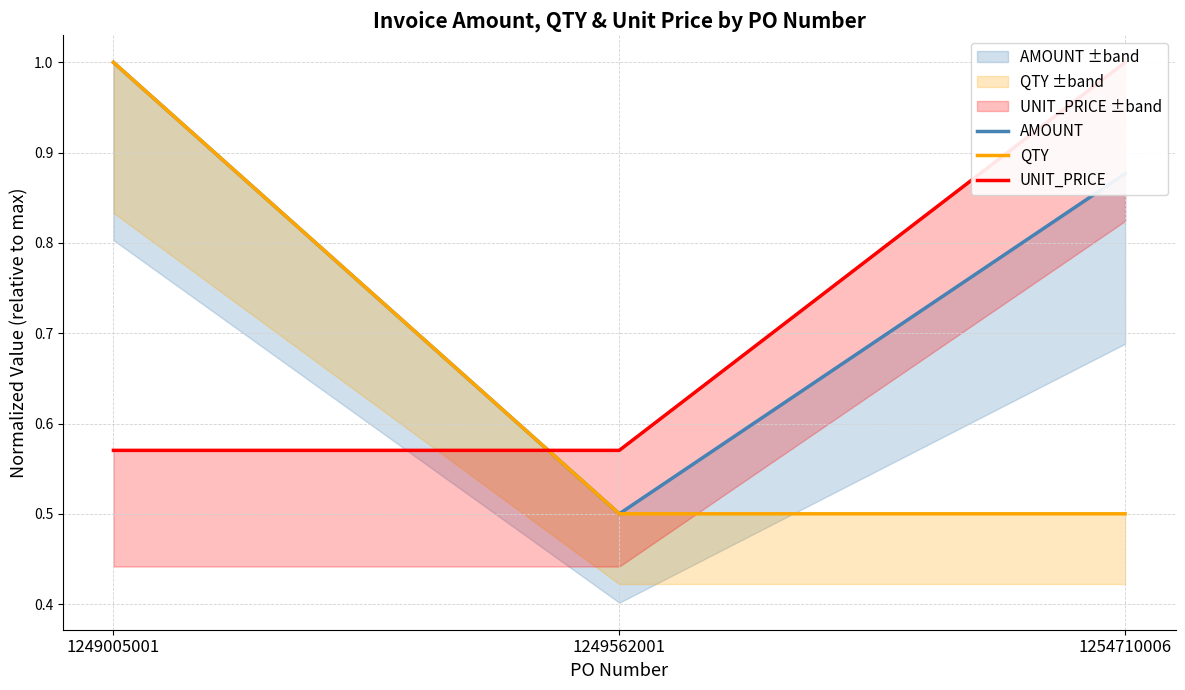

What is the minimum value shown in the chart?

0.5